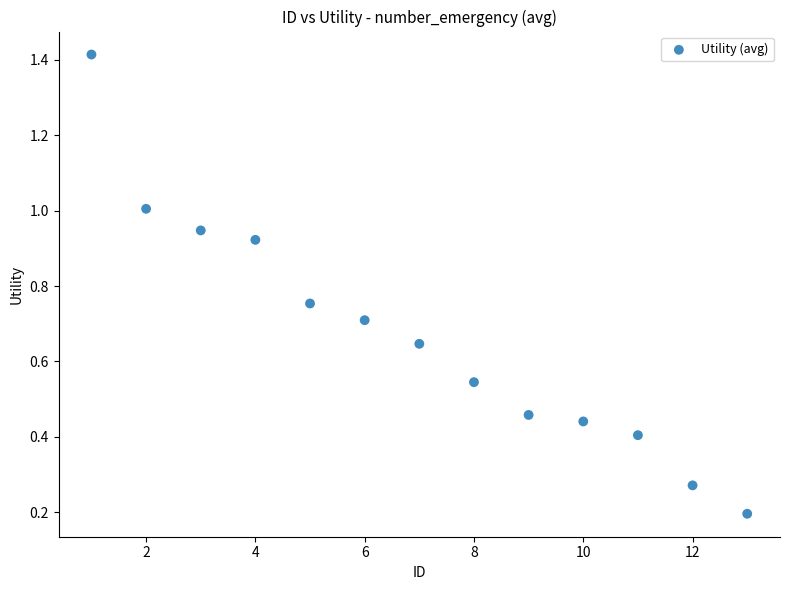

What is the range of Y values (max minus min)?

1.2